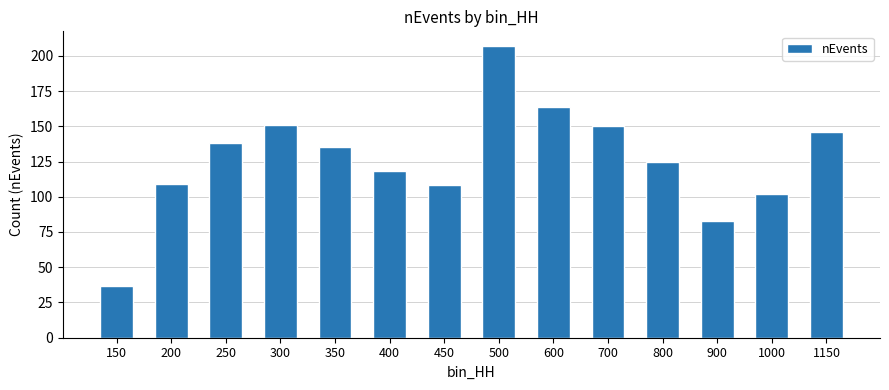

Approximately how many times larger is the value at 250 compared to 150?

3.7